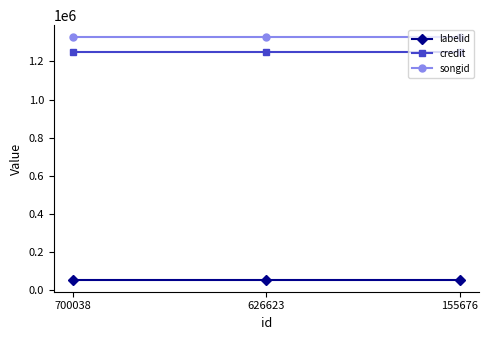

What is the sum of all credit values?

3742719.0